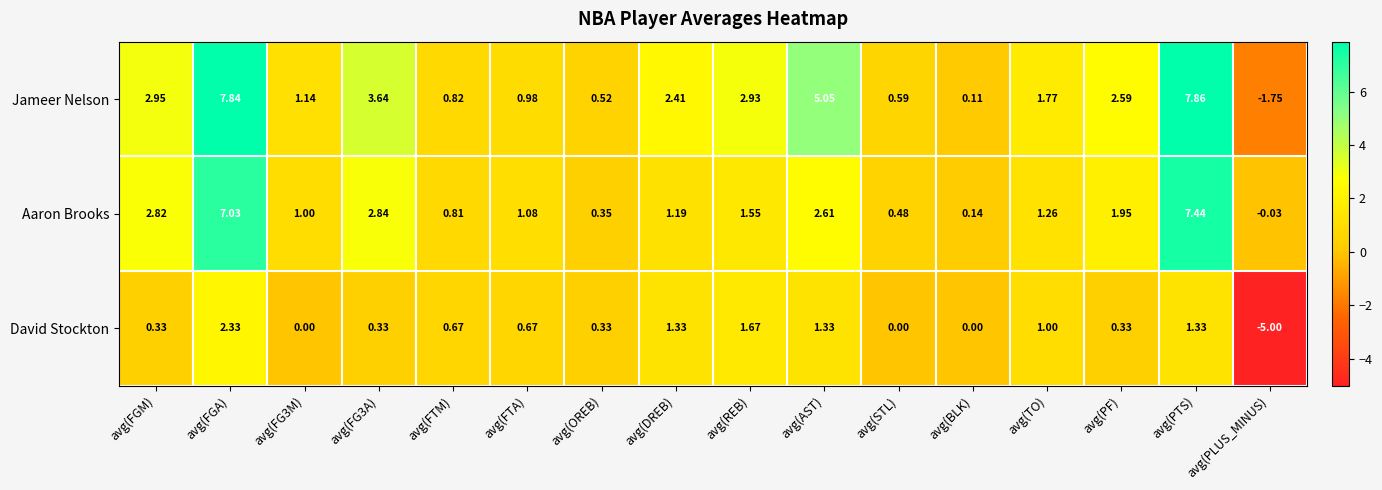

Rank the series by their maximum value, from highest to lowest.

Jameer Nelson, Aaron Brooks, David Stockton